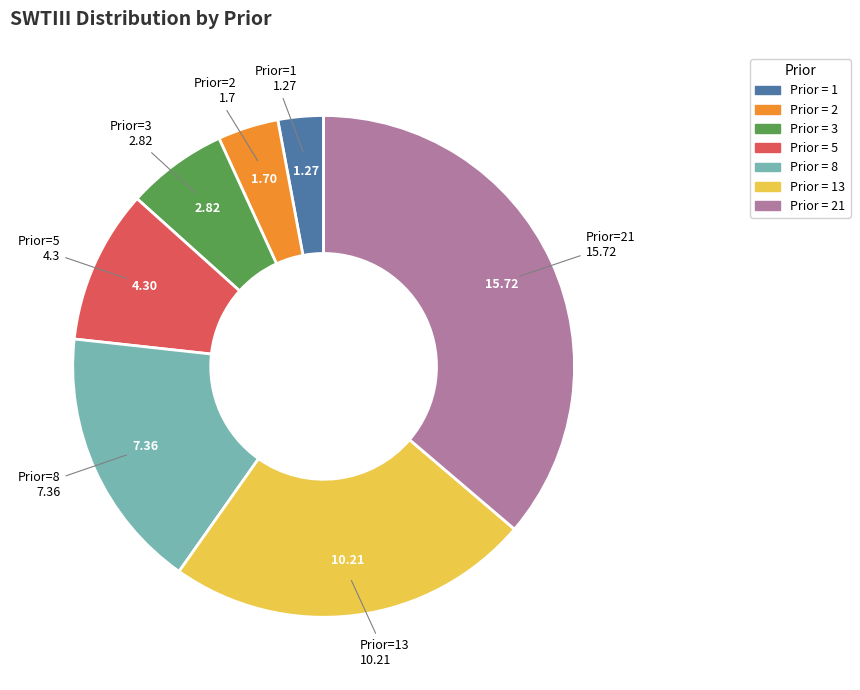

Is there a majority slice in this chart?

No